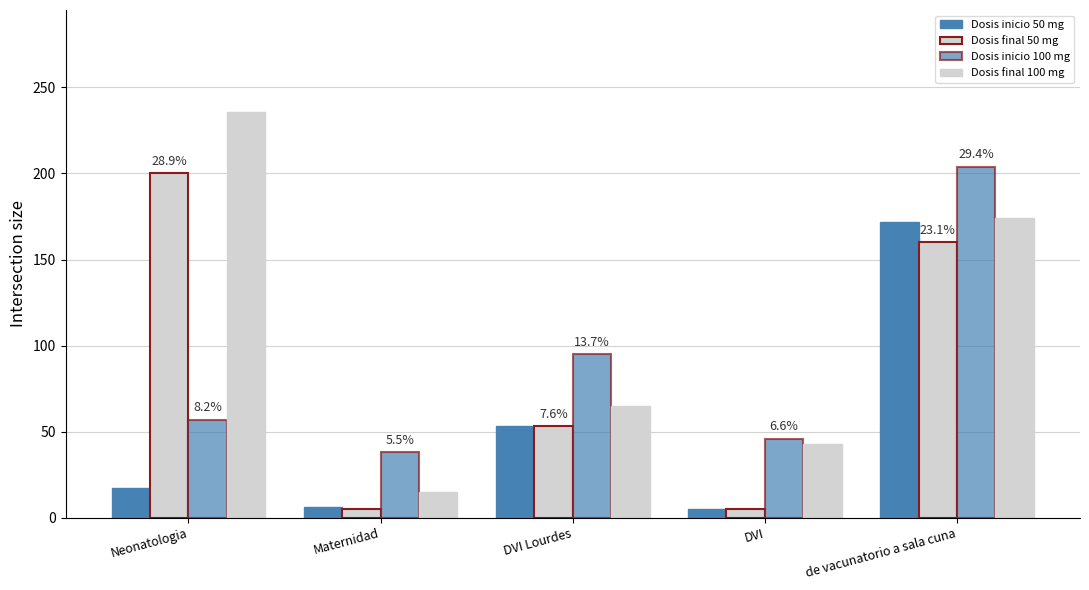

Count the number of categories in the chart.

5